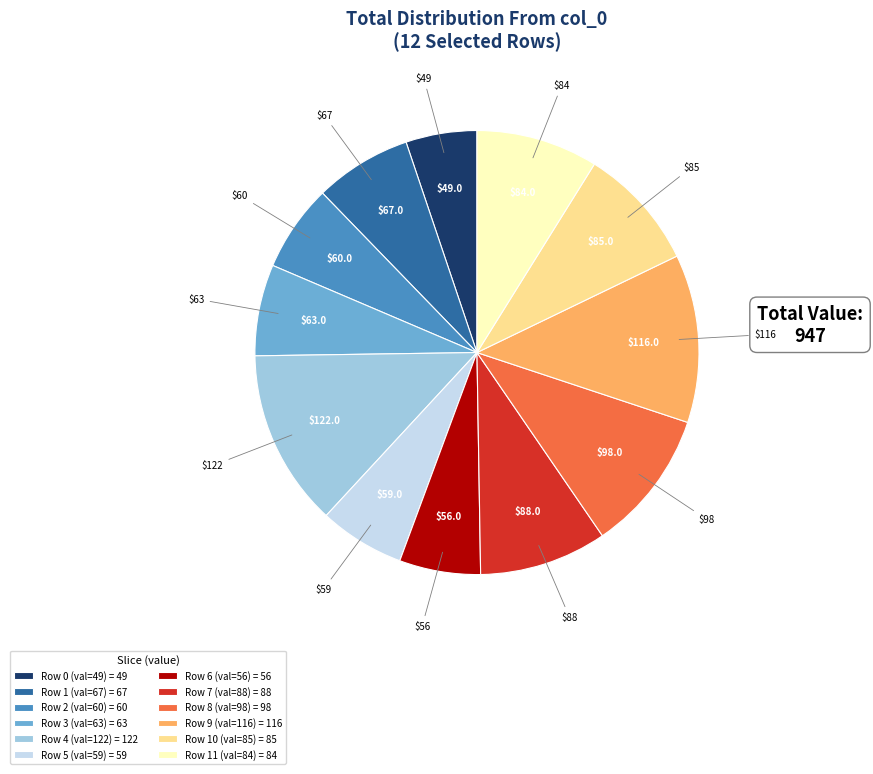

The Row 0 (val=49) = 49 slice represents 5% of the pie. True or false?

True